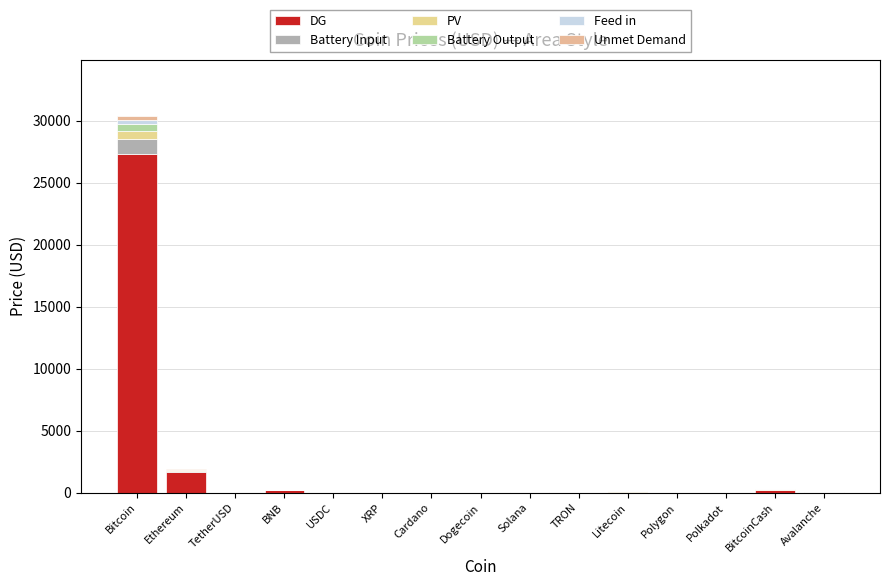

Between BNB and Litecoin, which series saw the biggest shift?

DG